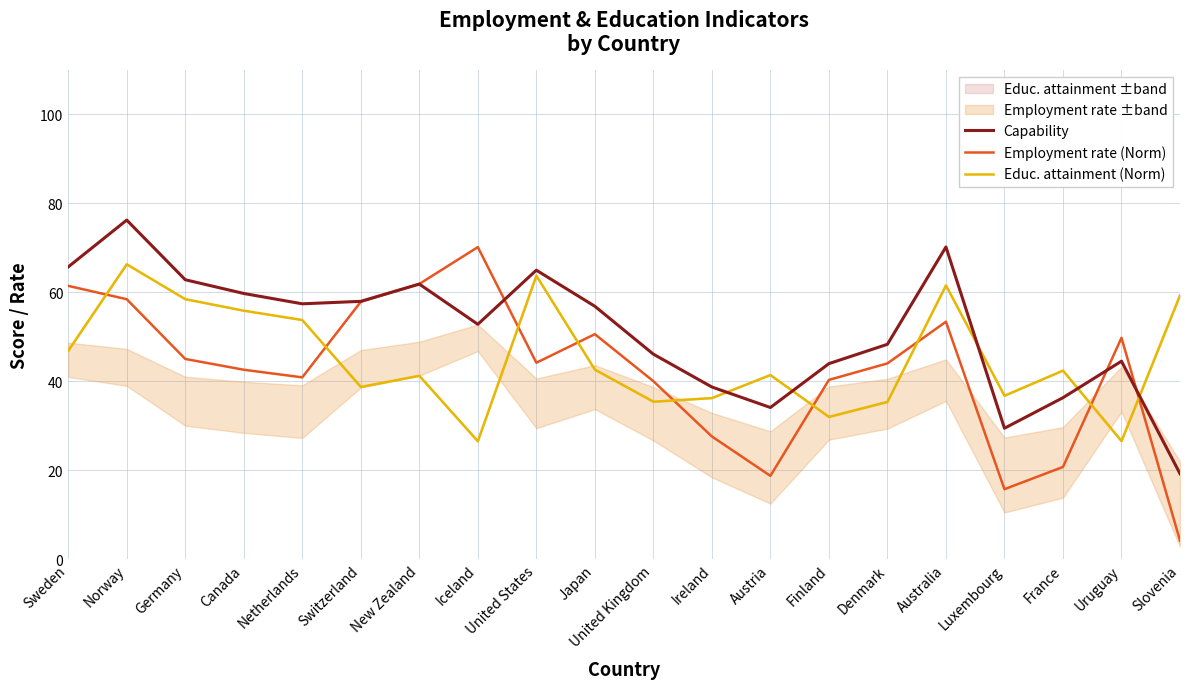

True or false: Capability and Educ. attainment (Norm) cross at least once.

True